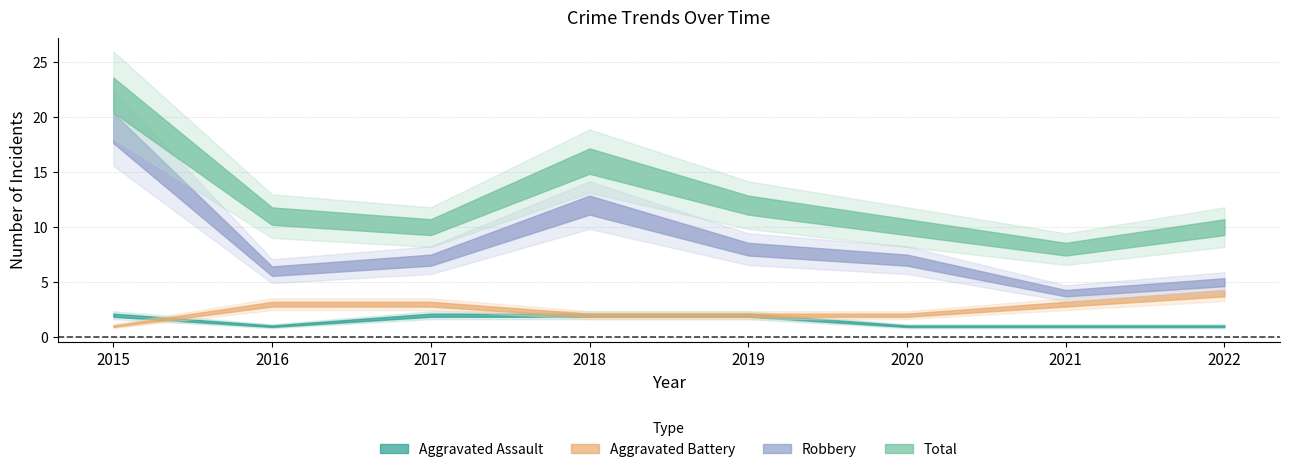

What value does the Robbery series have at 2019, to the nearest 5?

10